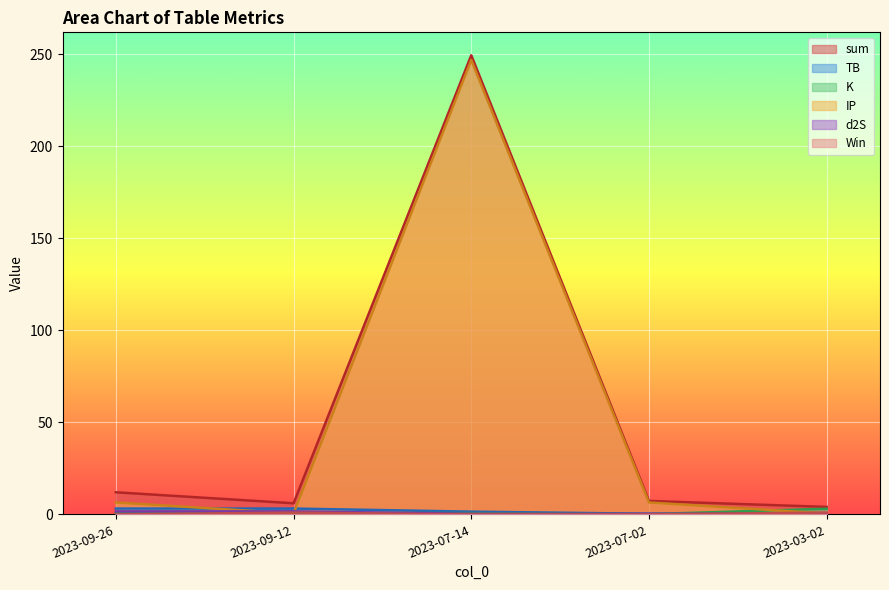

What is the value of the TB point at the 5th from the left?

0.2